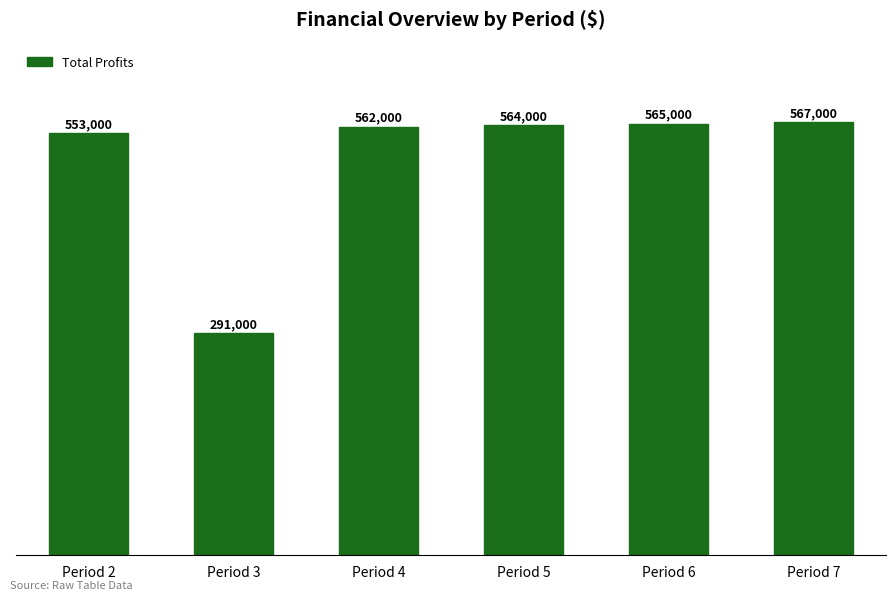

Does the chart contain stacked bars?

No